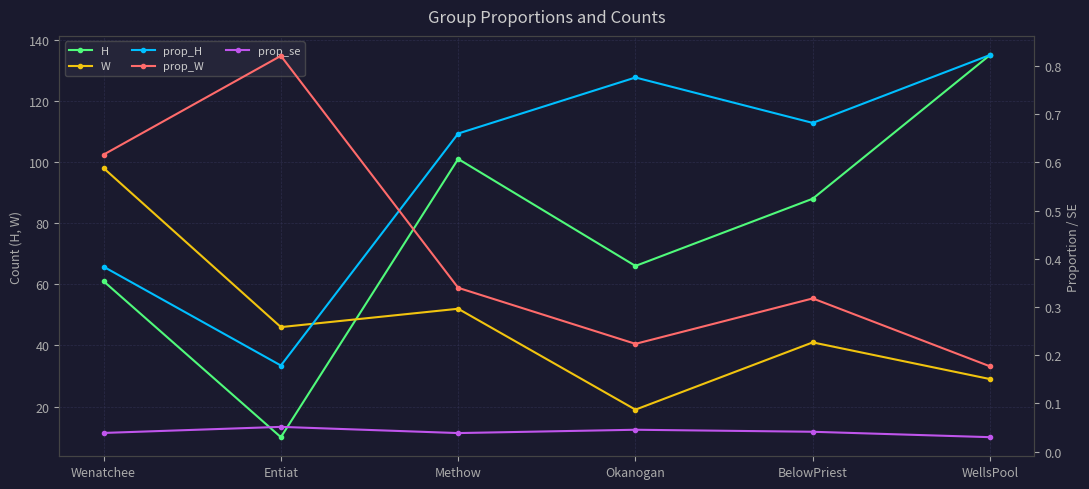

Reading left to right, list all the values displayed in this chart.

H: Wenatchee=61.0	Entiat=10.0	Methow=101.0	Okanogan=66.0	BelowPriest=88.0	WellsPool=135.0
W: Wenatchee=98.0	Entiat=46.0	Methow=52.0	Okanogan=19.0	BelowPriest=41.0	WellsPool=29.0
prop_H: Wenatchee=0.4	Entiat=0.2	Methow=0.7	Okanogan=0.8	BelowPriest=0.7	WellsPool=0.8
prop_W: Wenatchee=0.6	Entiat=0.8	Methow=0.3	Okanogan=0.2	BelowPriest=0.3	WellsPool=0.2
prop_se: Wenatchee=0.0	Entiat=0.1	Methow=0.0	Okanogan=0.0	BelowPriest=0.0	WellsPool=0.0